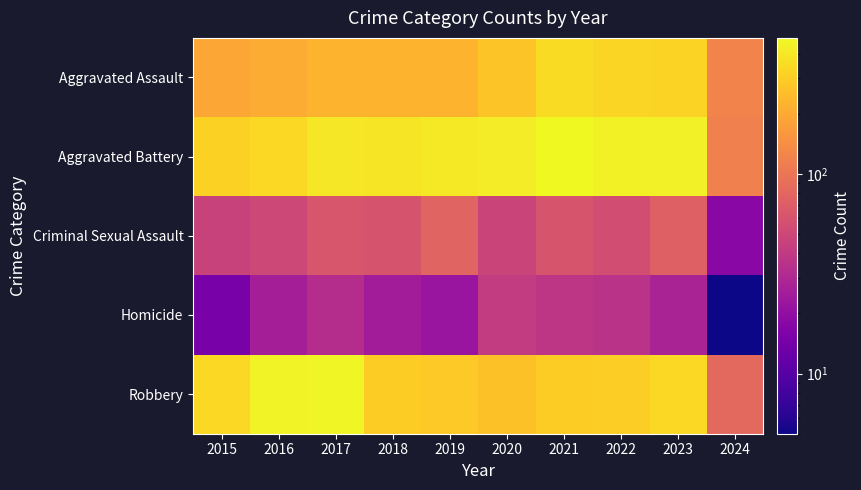

Reading left to right, extract all data points from this chart.

Aggravated Assault: 2015=194	2016=206	2017=225	2018=225	2019=223	2020=273	2021=352	2022=327	2023=320	2024=123
Aggravated Battery: 2015=316	2016=336	2017=400	2018=389	2019=407	2020=416	2021=479	2022=439	2023=433	2024=116
Criminal Sexual Assault: 2015=46	2016=50	2017=62	2018=60	2019=77	2020=48	2021=61	2022=55	2023=73	2024=18
Homicide: 2015=15	2016=26	2017=33	2018=25	2019=22	2020=41	2021=38	2022=36	2023=28	2024=5
Robbery: 2015=337	2016=454	2017=460	2018=301	2019=287	2020=263	2021=300	2022=304	2023=341	2024=83